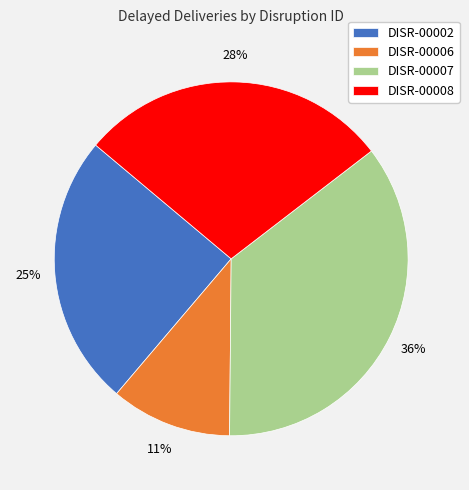

Which slice is the largest?

DISR-00007